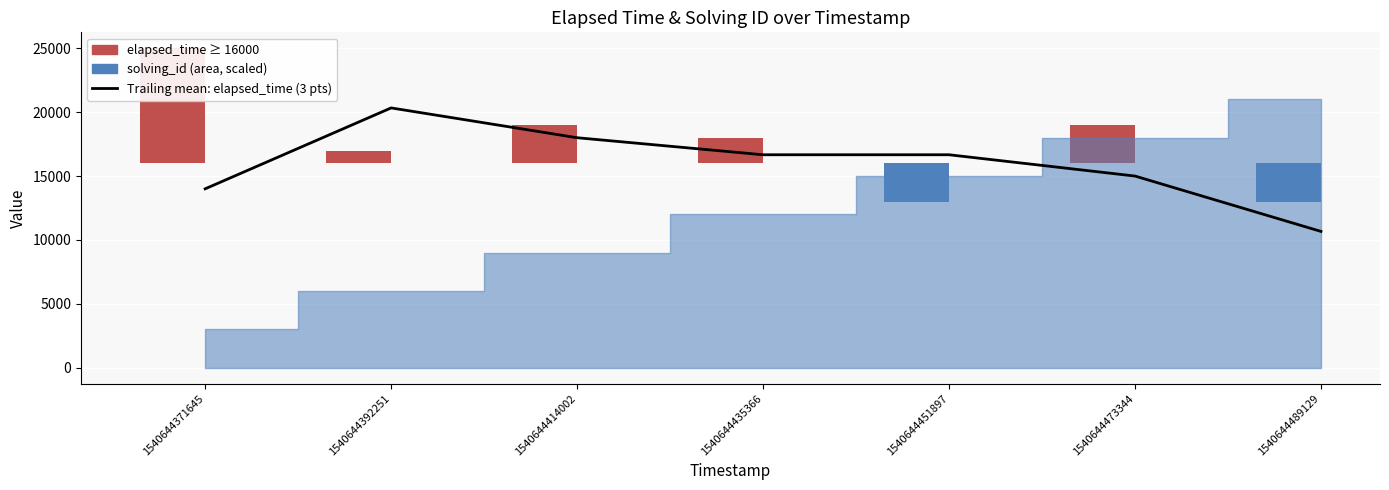

Which has a higher value, 1540644451897 or 1540644473344?

1540644451897